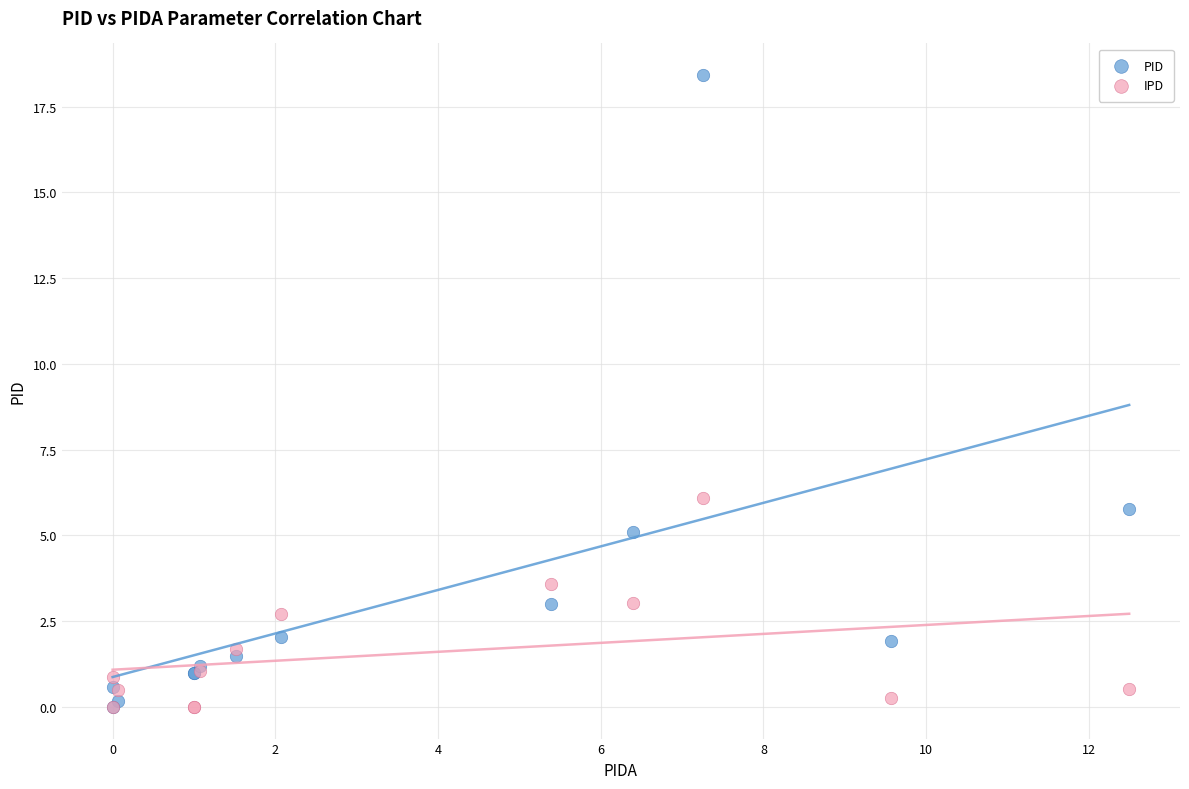

What are all the series names shown in the legend?

PID, IPD